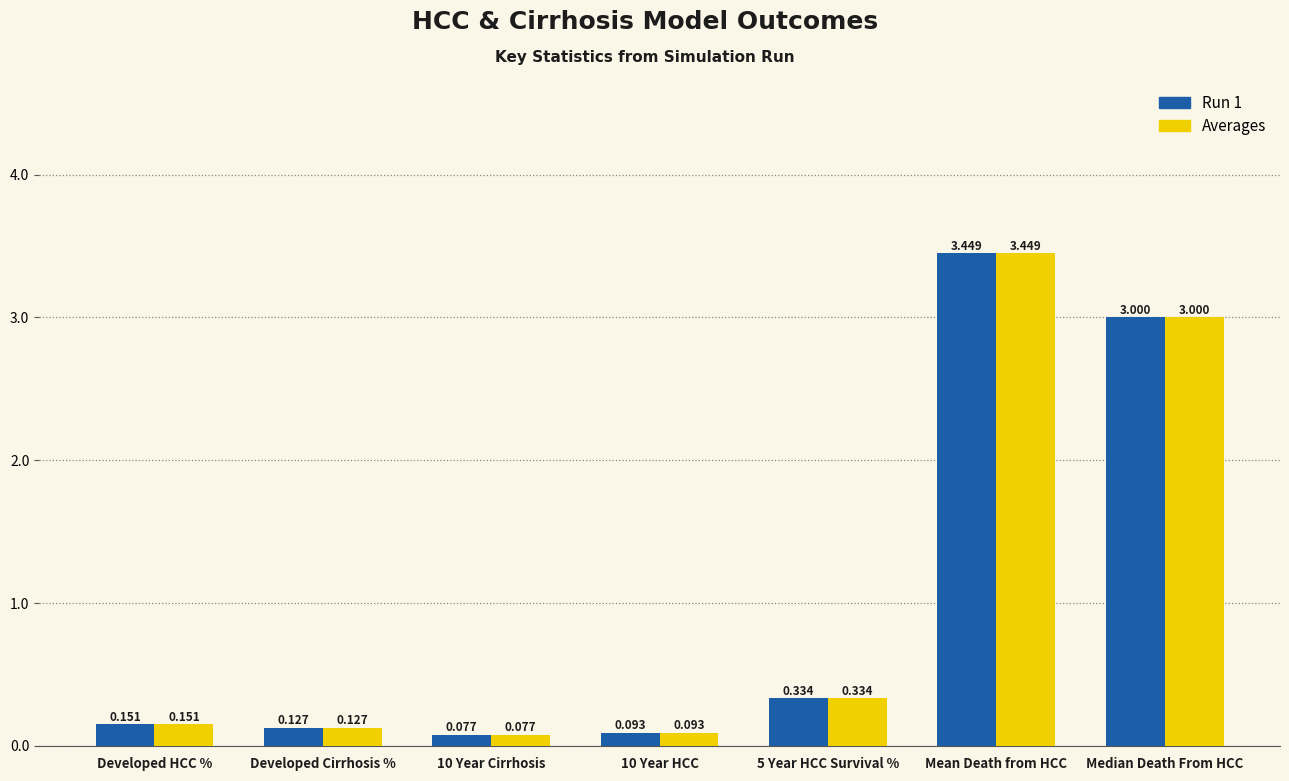

Which category has the highest value across all series?

Mean Death from HCC